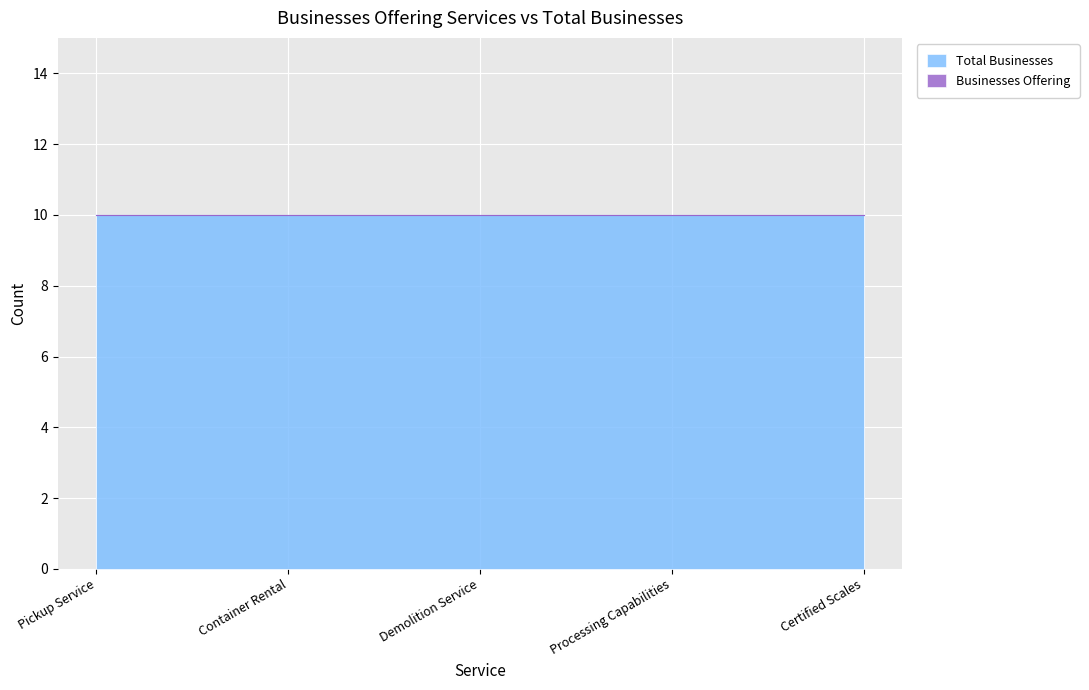

What is the spread (max minus min) of values at Processing Capabilities?

10